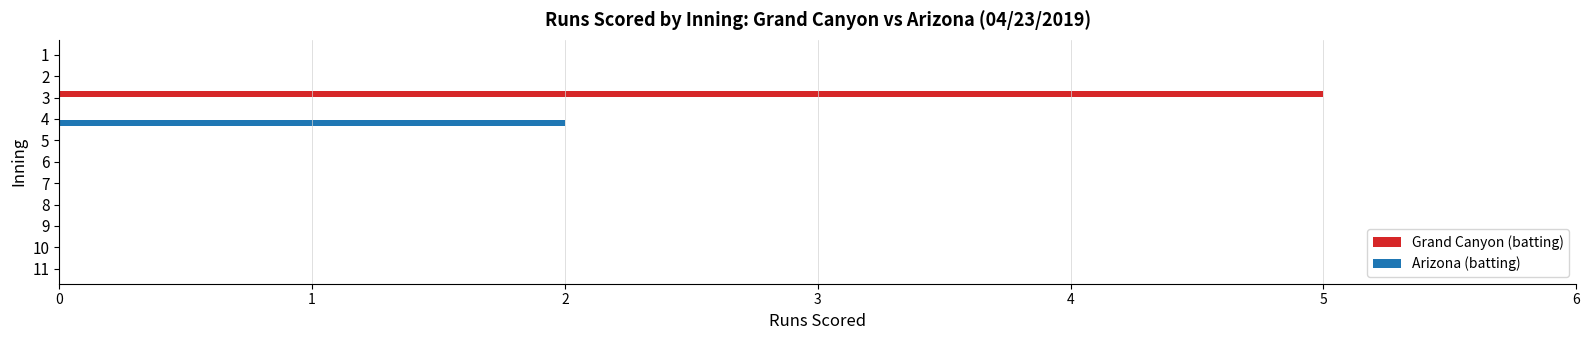

True or false: Grand Canyon (batting) has a value of 0 at 5.

True